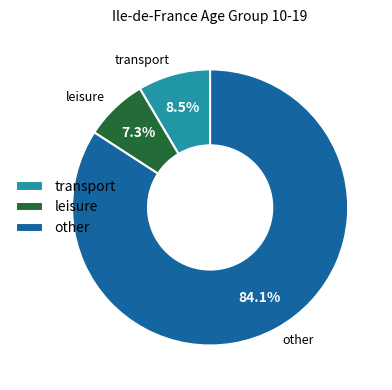

How many segments does this pie chart have?

3